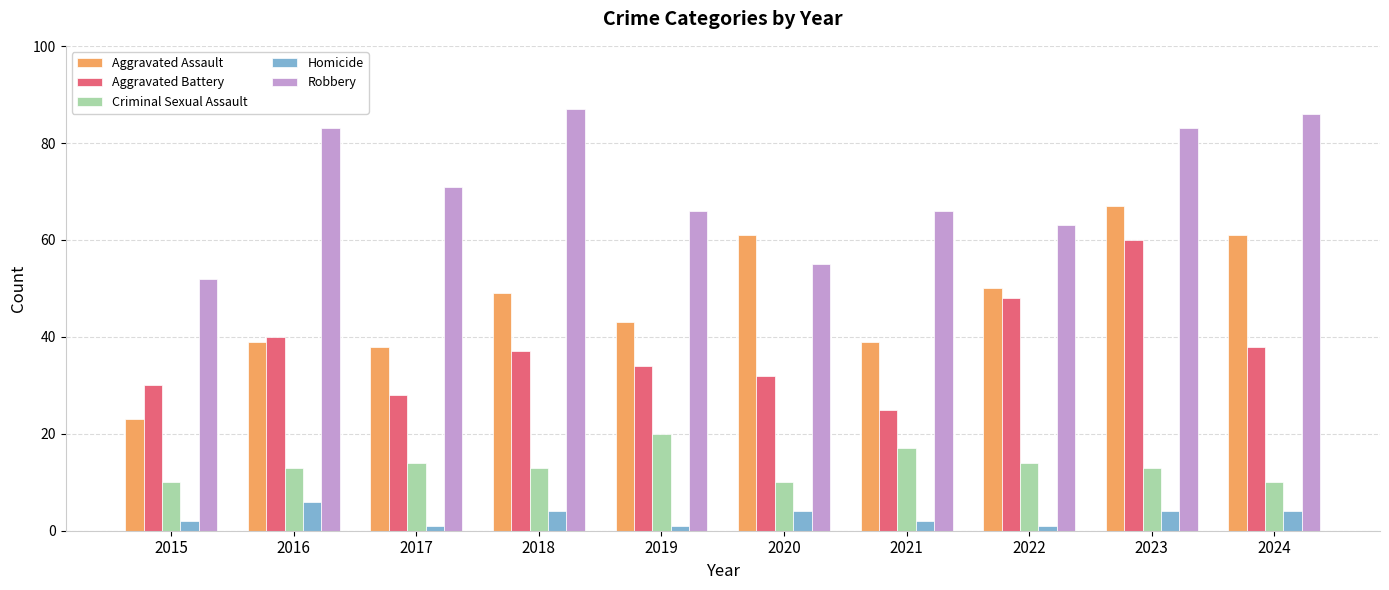

At which category is the sum across all series the highest?

2023